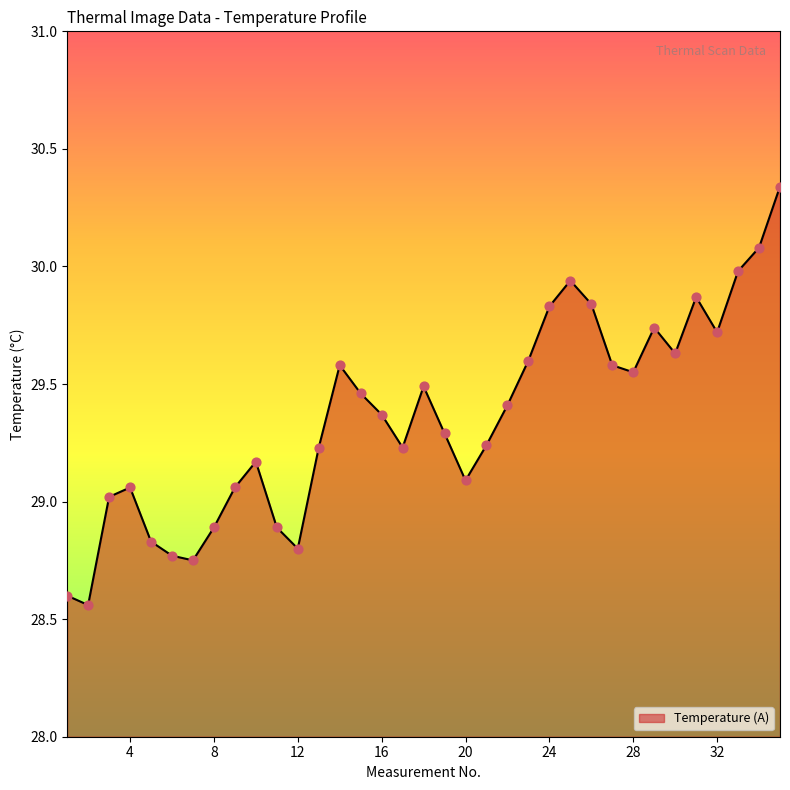

What is the difference between the maximum and minimum values?

1.8